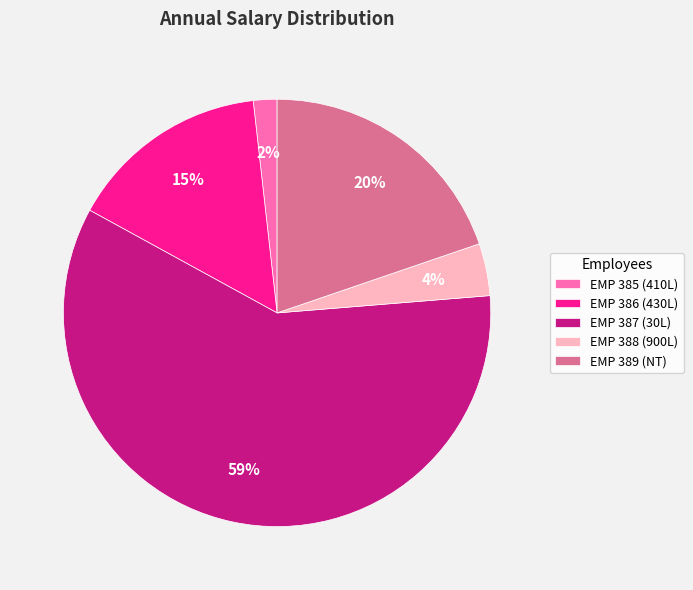

Rank the categories by value from highest to lowest.

EMP 387 (30L), EMP 389 (NT), EMP 386 (430L), EMP 388 (900L), EMP 385 (410L)